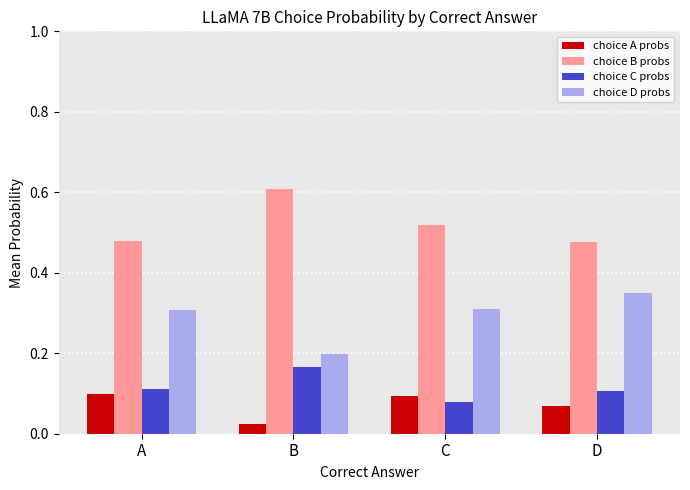

What is the greatest value displayed?

0.6